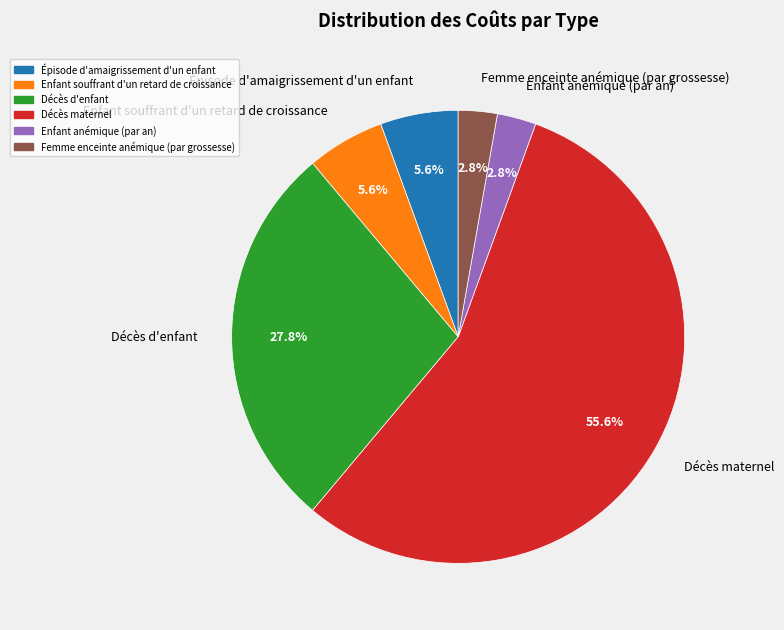

Which has a higher value, Épisode d'amaigrissement d'un enfant or Décès maternel?

Décès maternel